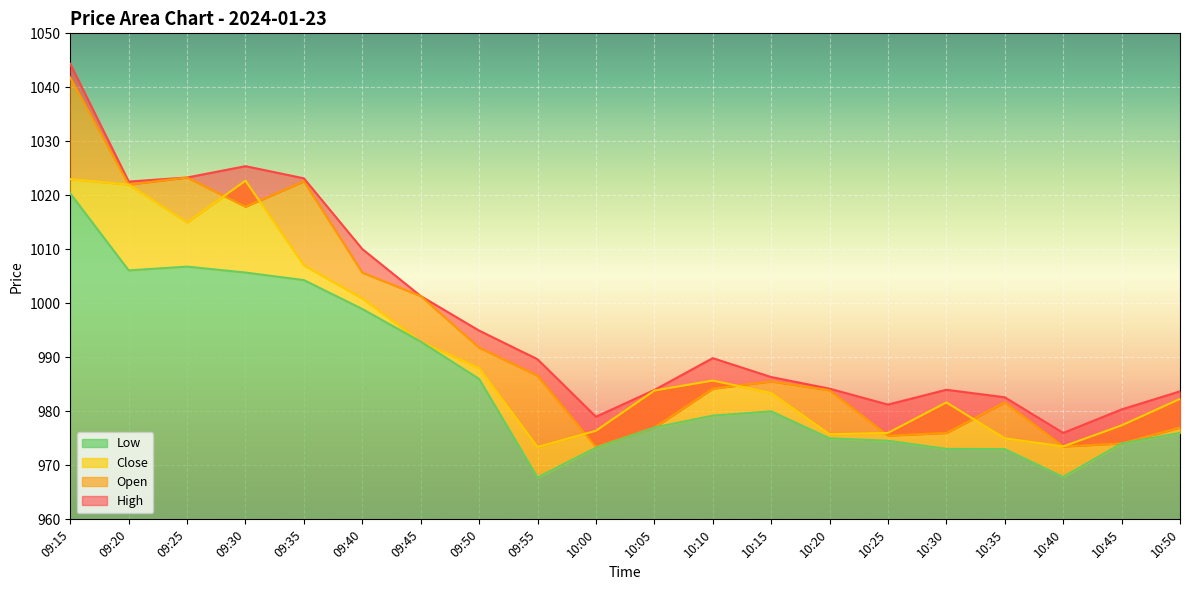

What is the value of the High point at the 11th from the left?

984.0